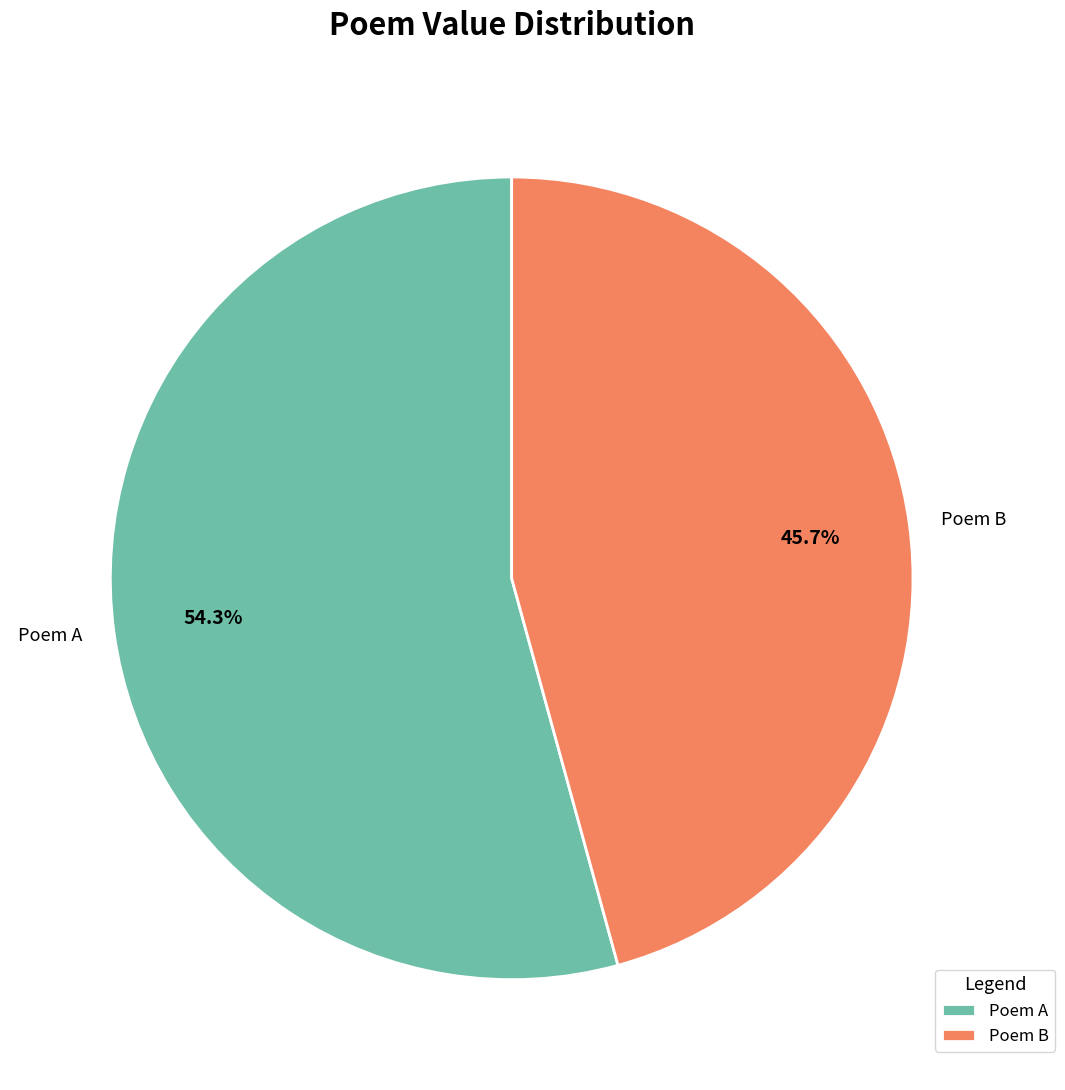

What is the majority slice?

Poem A